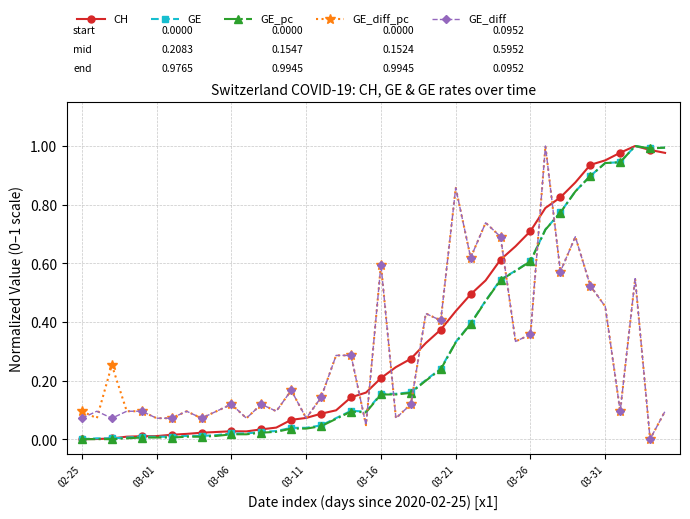

True or false: GE has more than 1 interior local peaks.

True